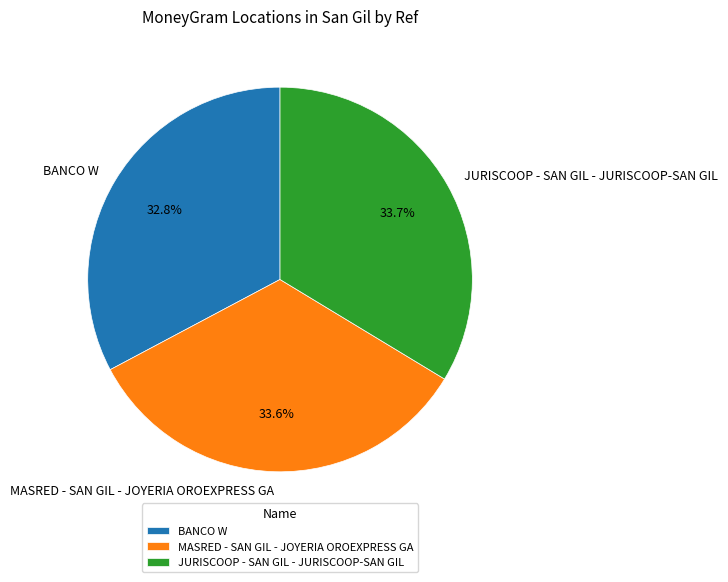

What is the ratio of the value at JURISCOOP - SAN GIL - JURISCOOP-SAN GIL to the value at MASRED - SAN GIL - JOYERIA OROEXPRESS GA?

1.0